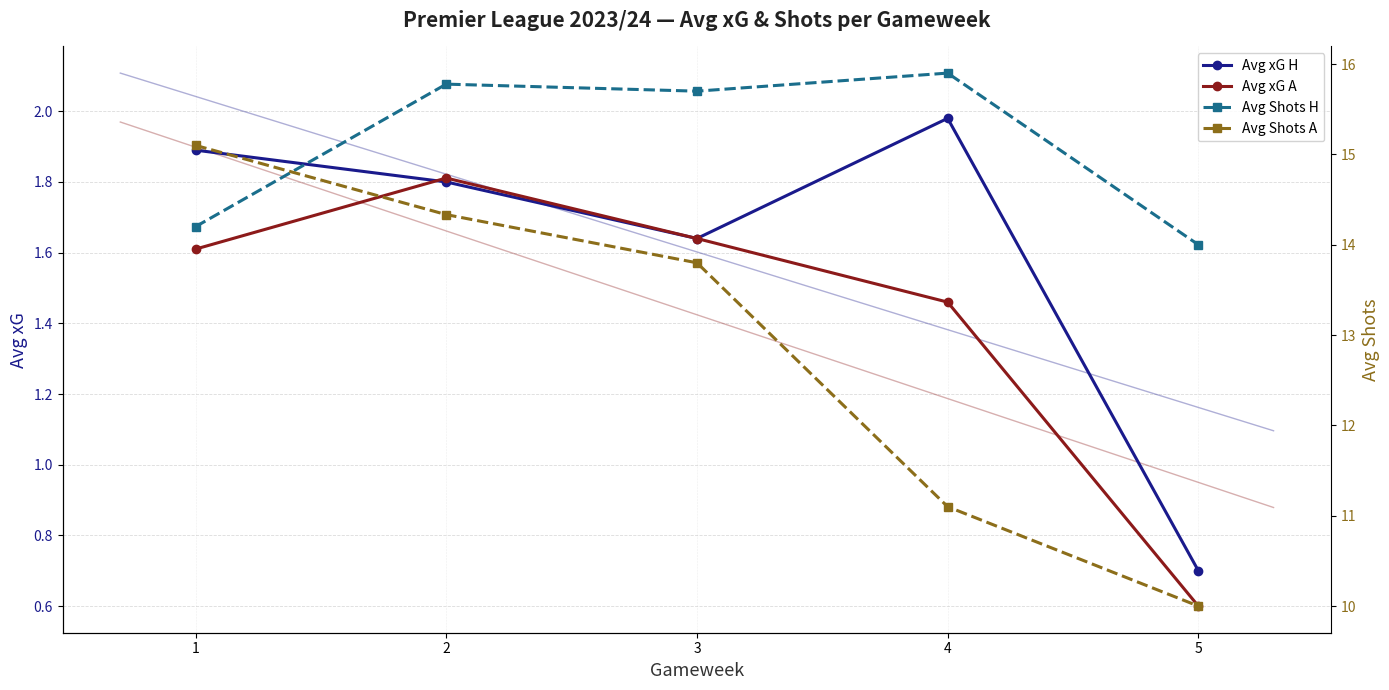

Which has a higher value, 5 or 4?

4